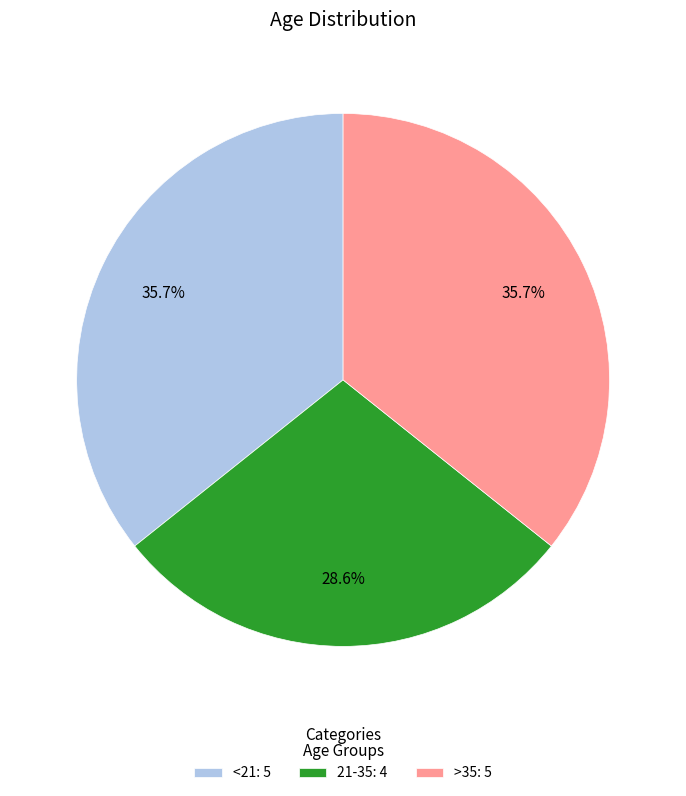

What is the total percentage of 21-35 and >35?

64.3%